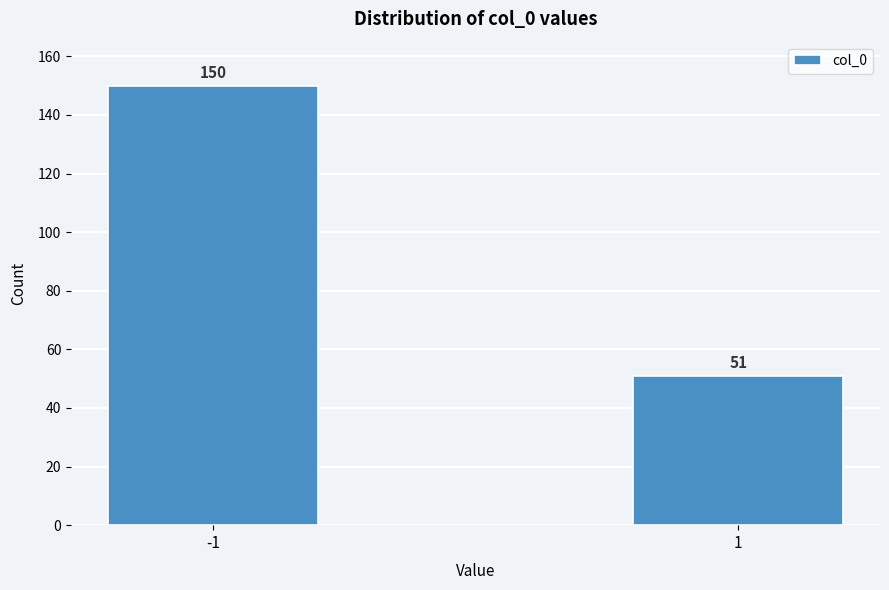

Reading left to right, extract all data points from this chart.

150	51